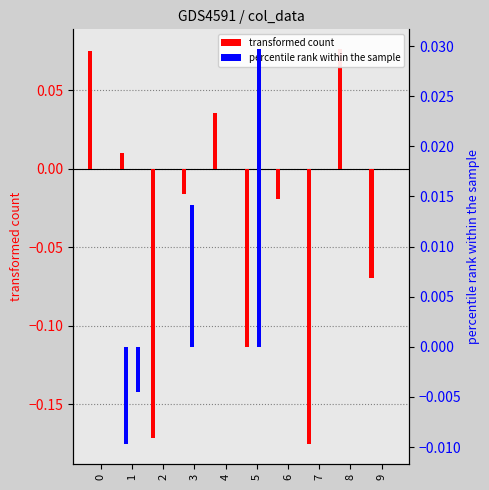

At which category is the sum across all series the highest?

8